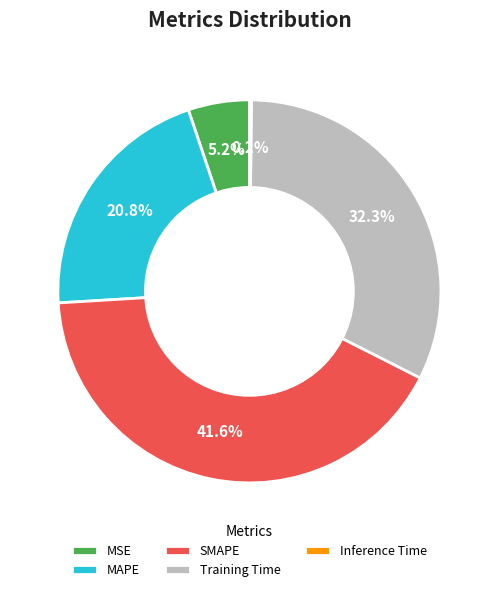

Is the sum of MAPE and MSE greater than half?

No